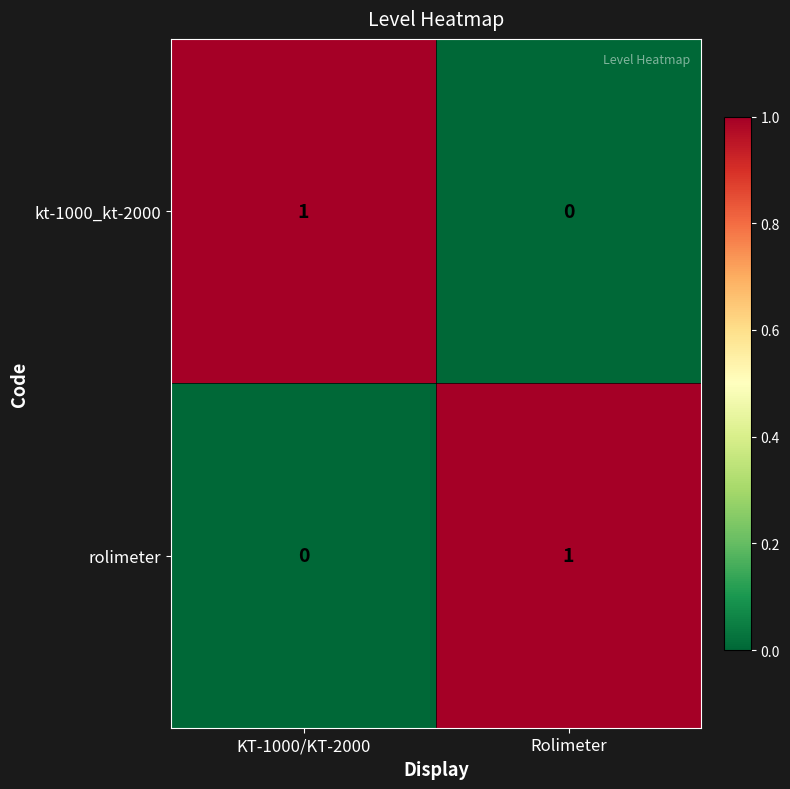

Reading left to right, extract all data points from this chart.

kt-1000_kt-2000: 1	0
rolimeter: 0	1